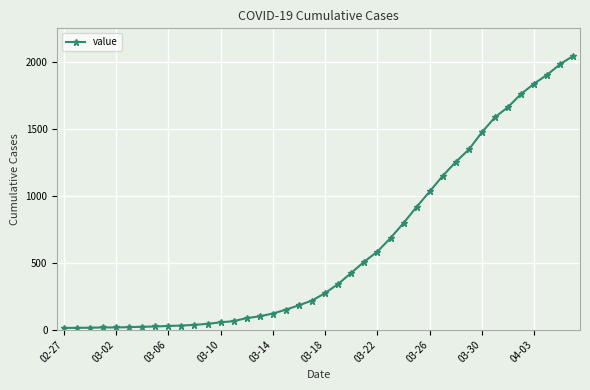

What is the maximum value shown in the chart?

2047